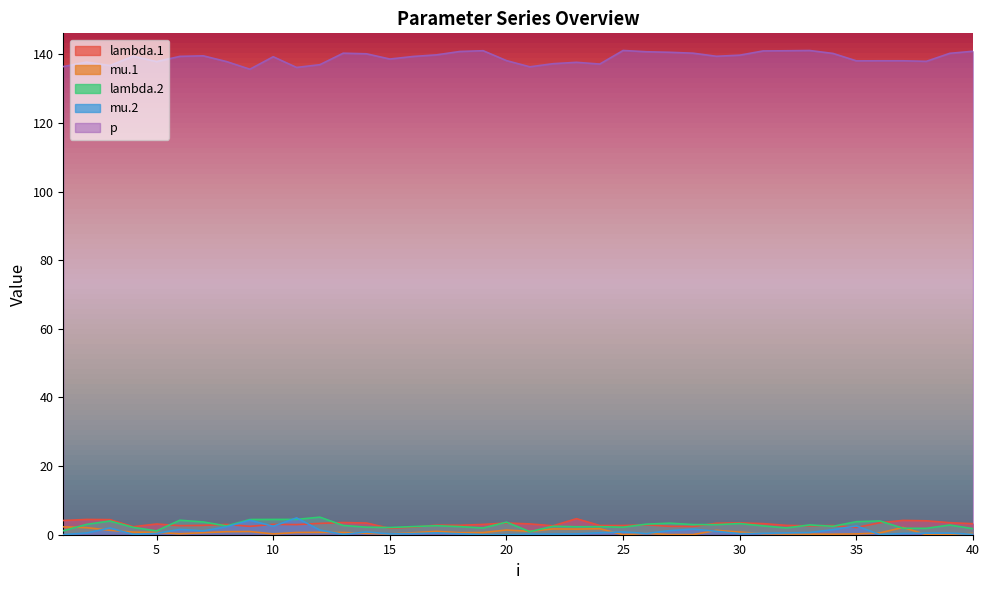

True or false: p has a value of 140.9 at 18.

True